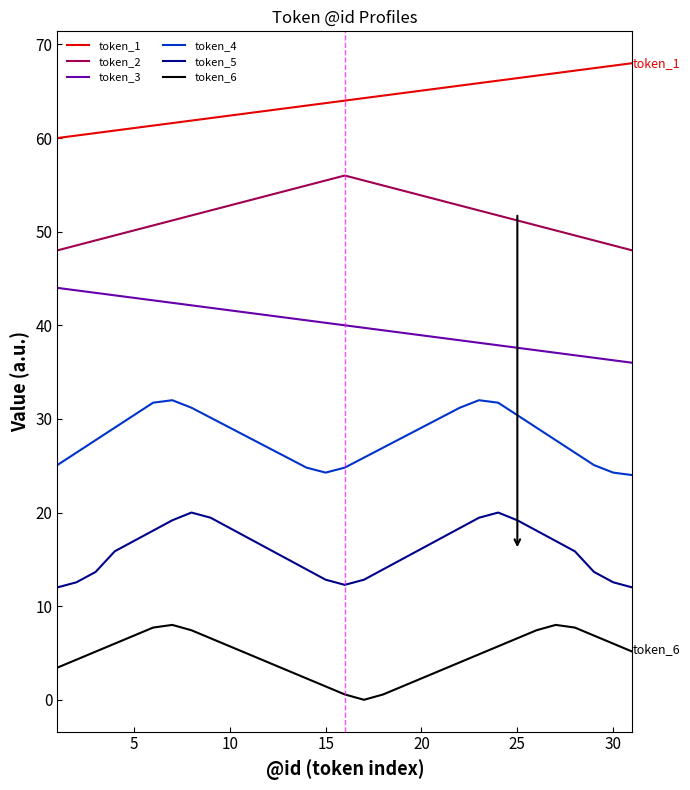

What is the maximum value shown in the chart?

68.0